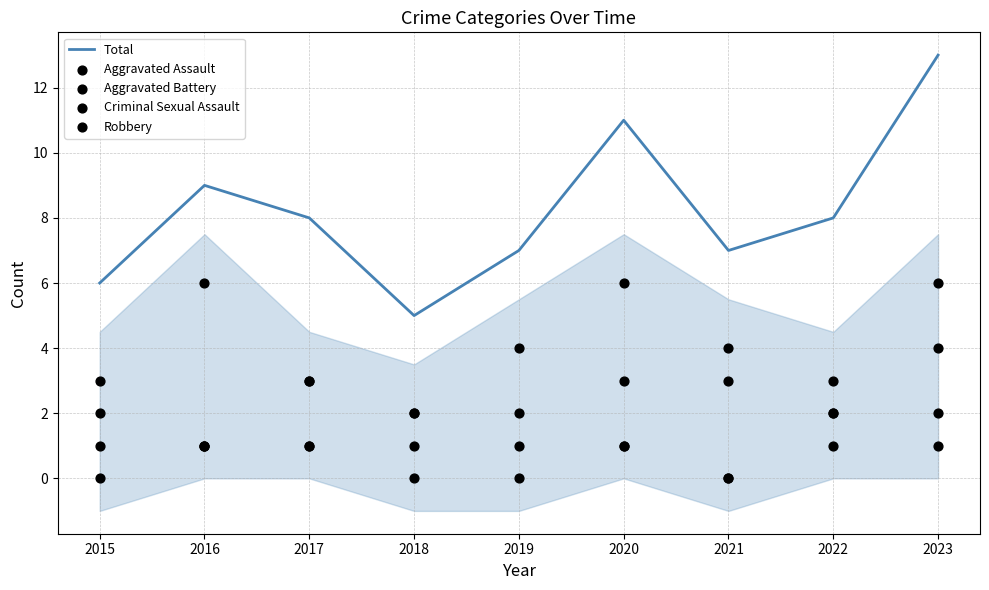

At which category is the sum across all series the highest?

2023